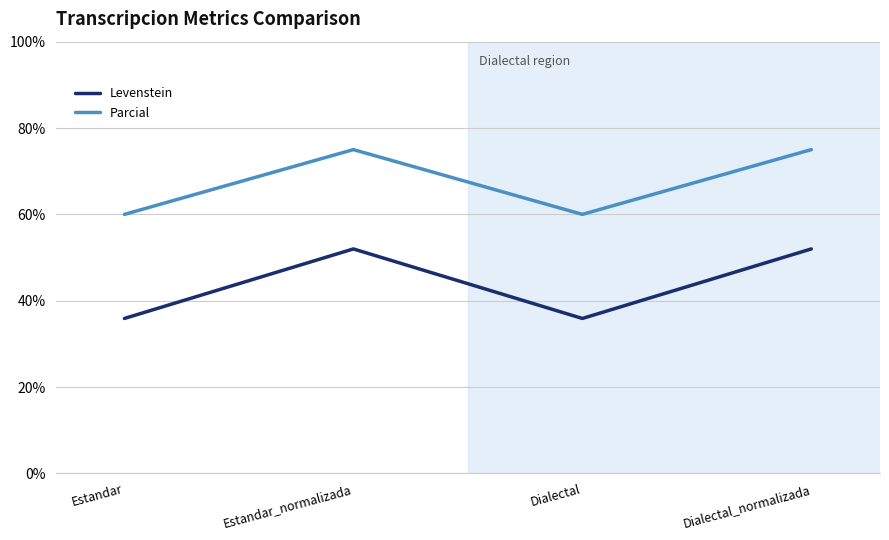

Is it true that Parcial equals 27.1 at Dialectal?

False